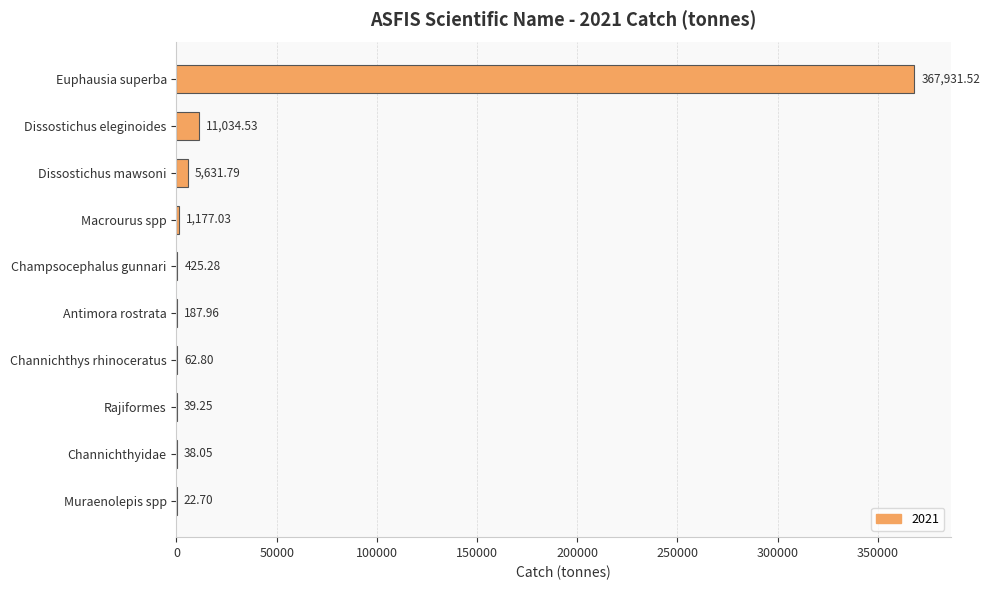

At which category does the chart reach its peak across all series?

Euphausia superba